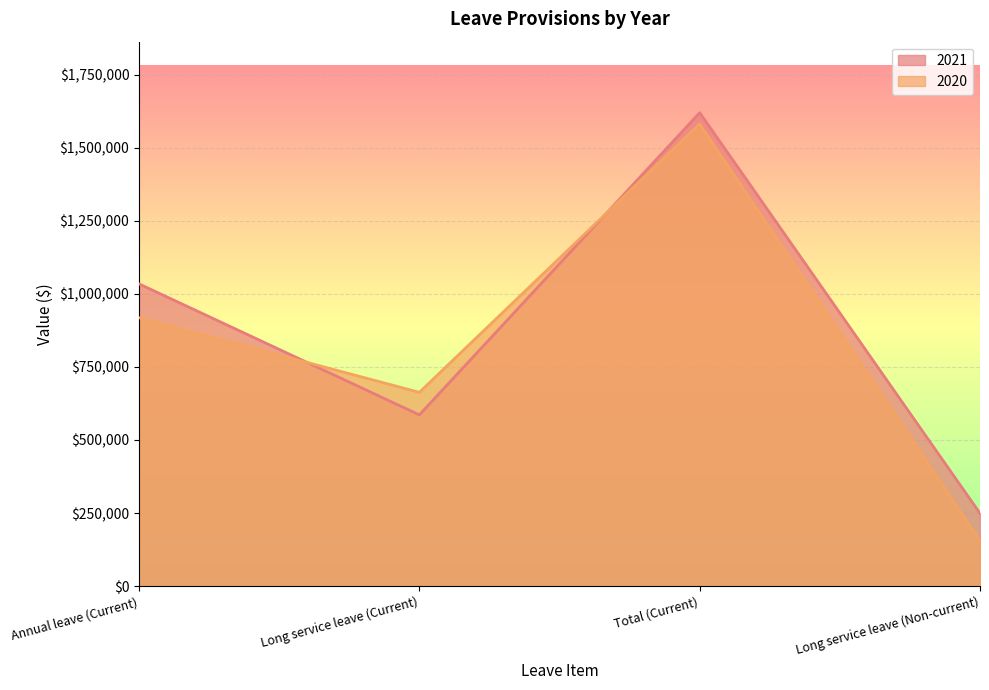

How many interior local valleys does the 2020 series have?

1